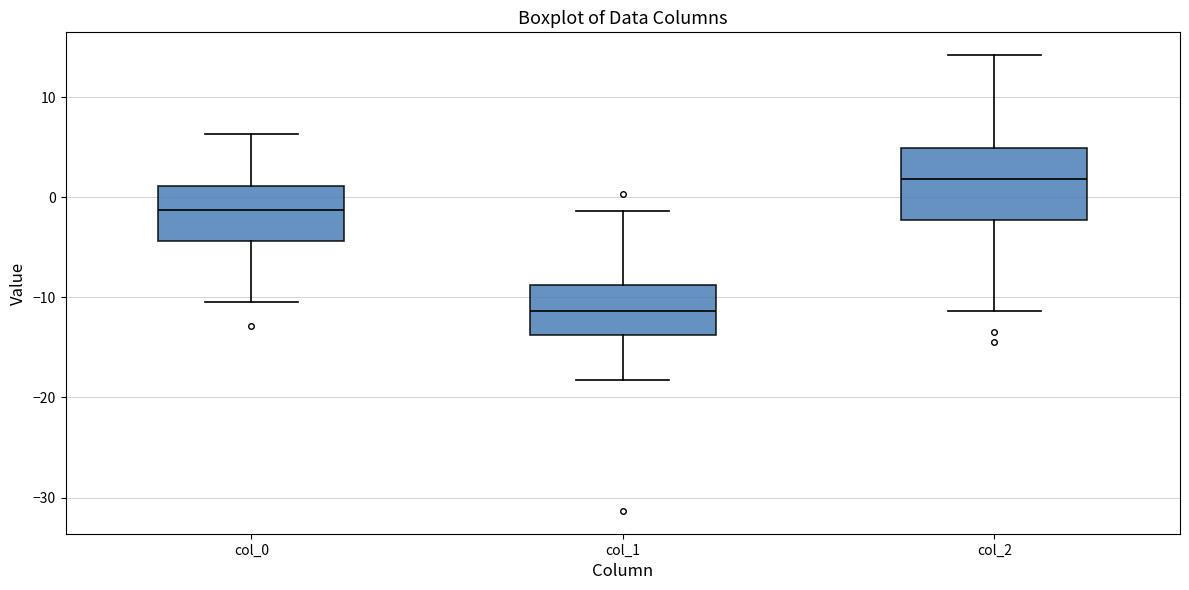

Where does the lower whisker of the box for col_2 end on the y-axis? The values are not printed on the chart, so give them approximately, as read against the axis.

-11